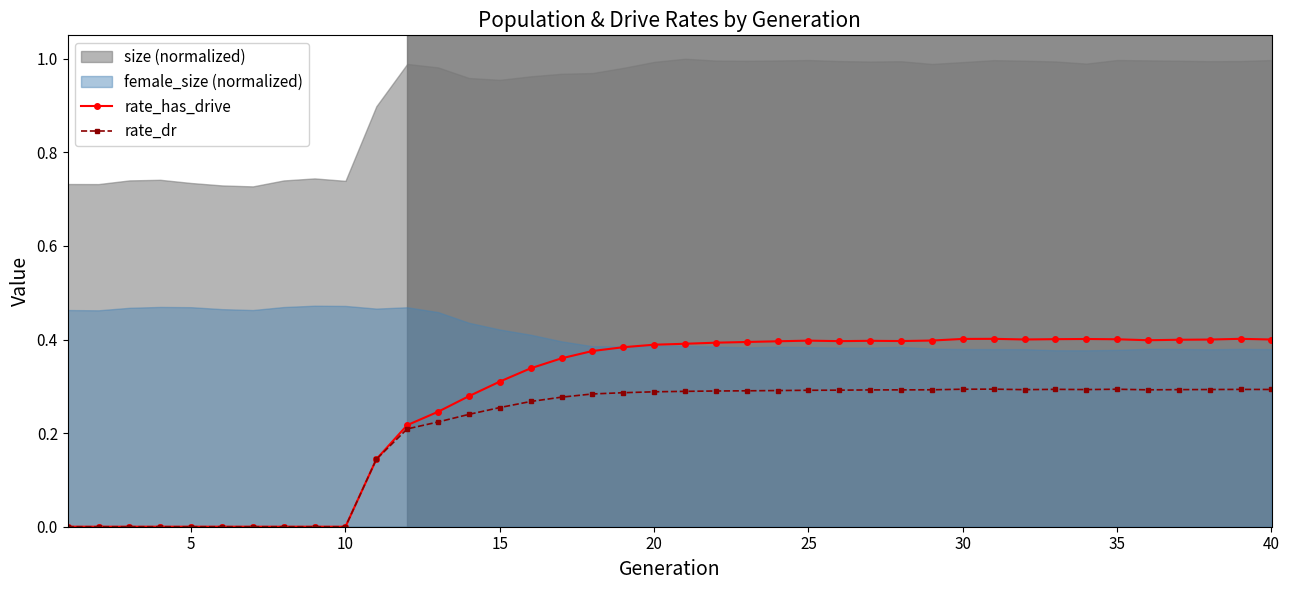

The value of rate_dr at 25 is 0.3. True or false?

True